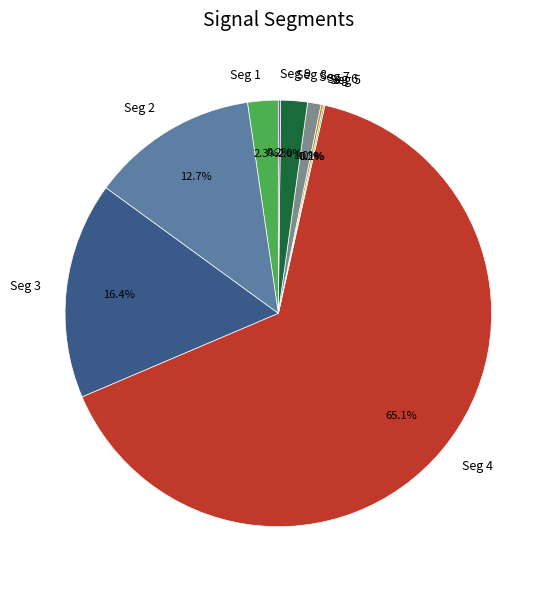

Does any single category account for the majority?

Yes